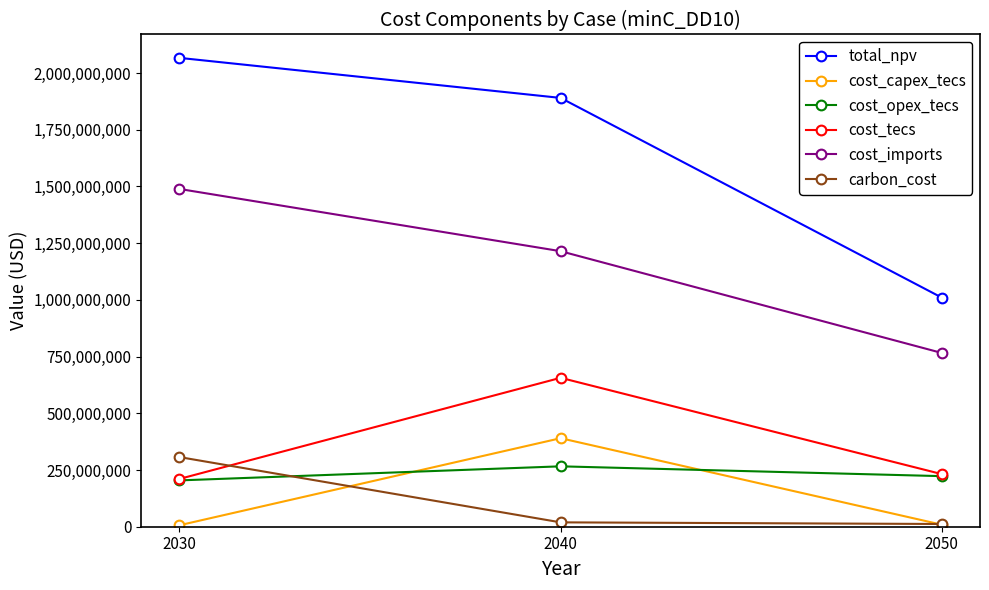

How many data points does each series have?

3